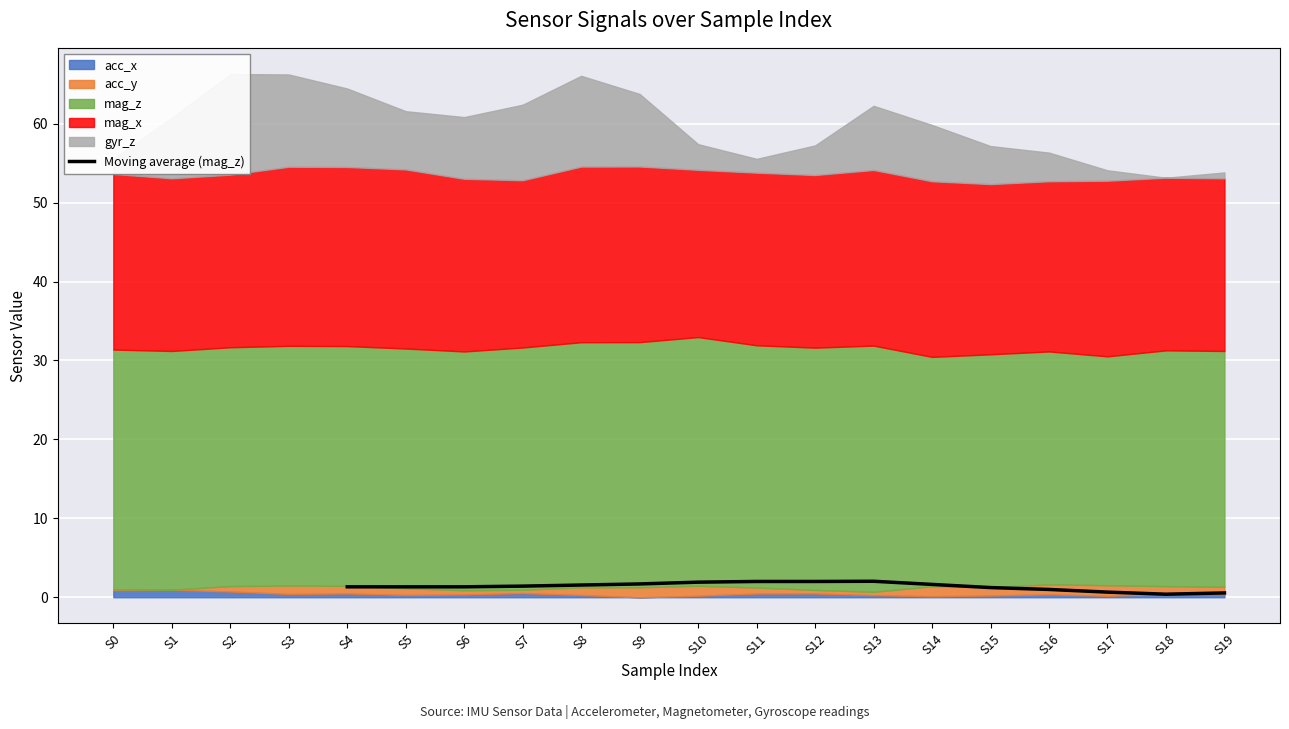

Is it true that Moving average (mag_z) equals 1.3 at S6?

True